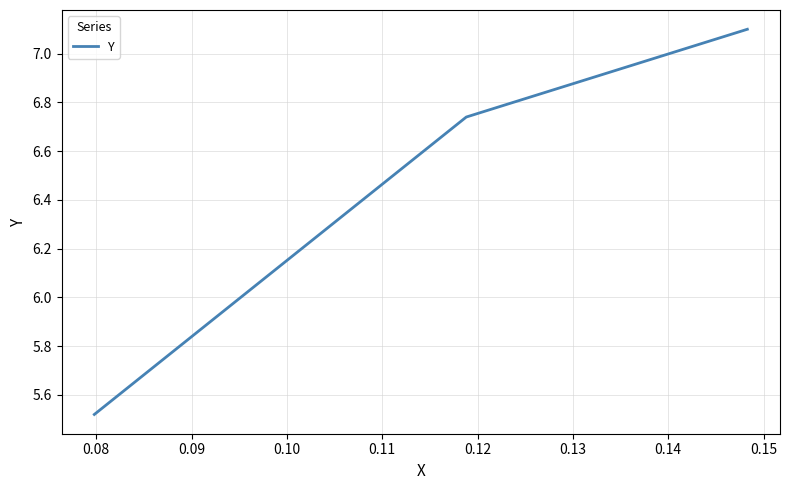

What is the sum of all values?

19.4